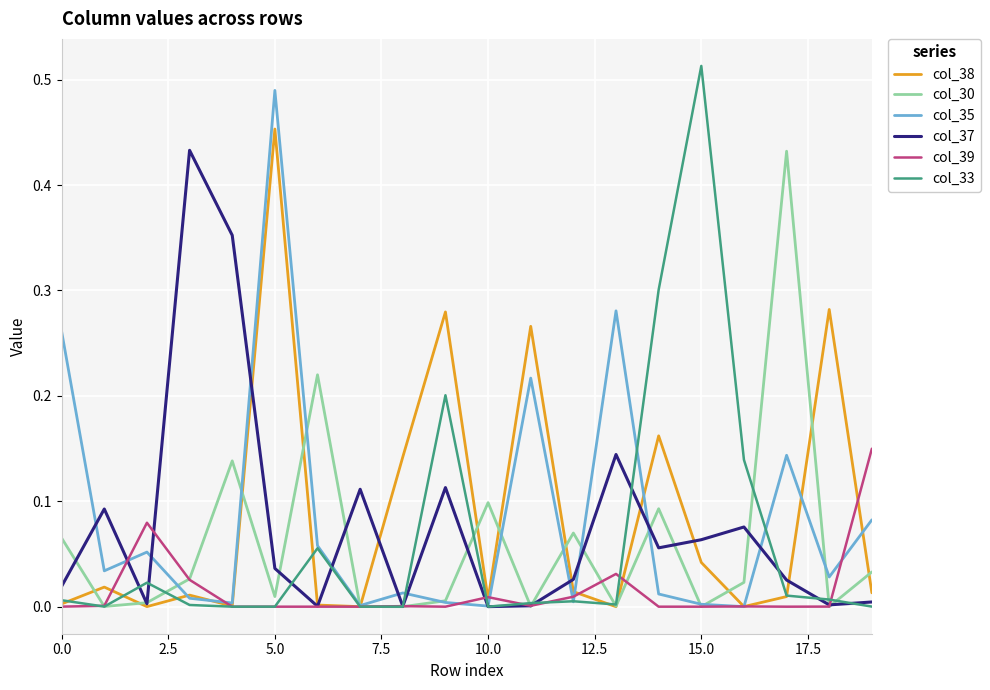

Which series has the largest range (max minus min)?

col_33